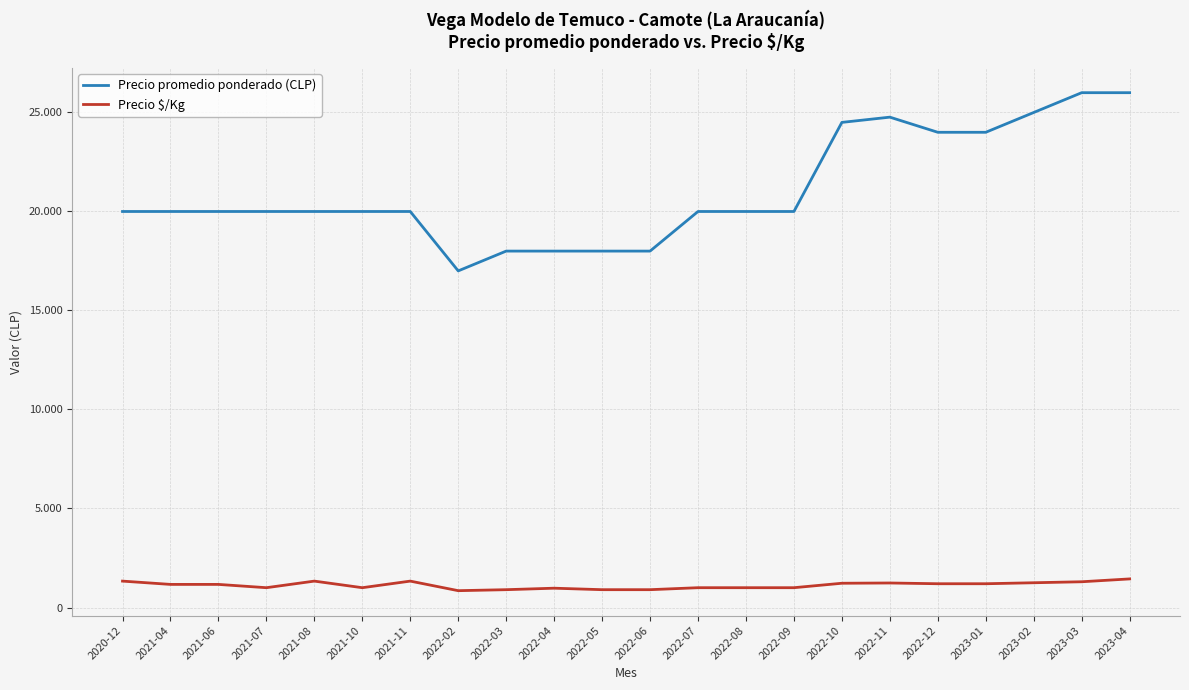

Does the chart have visible grid lines?

Yes